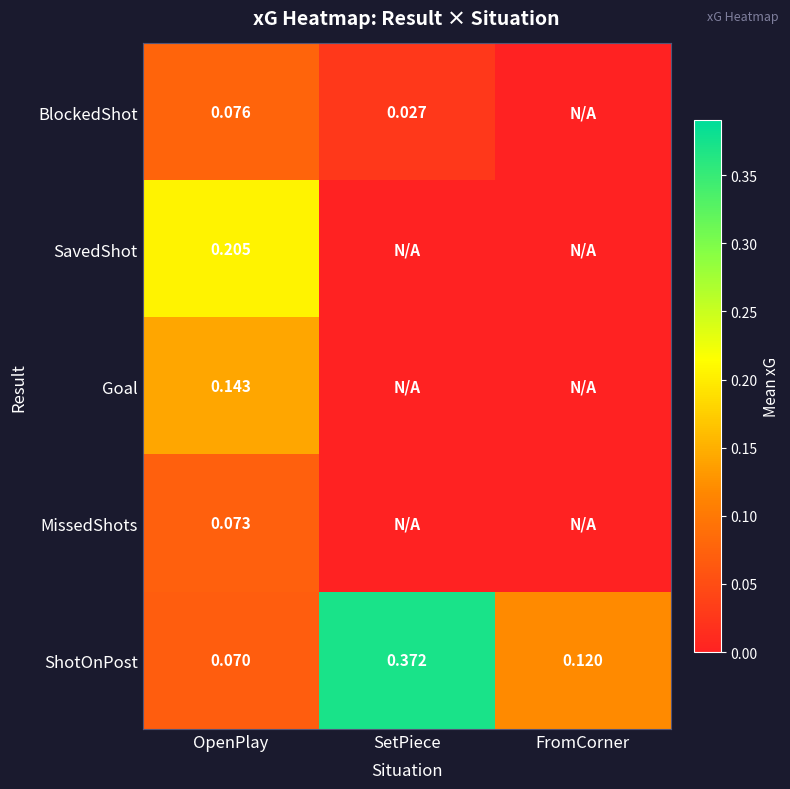

List the labels in order of ShotOnPost value, smallest first.

OpenPlay, FromCorner, SetPiece